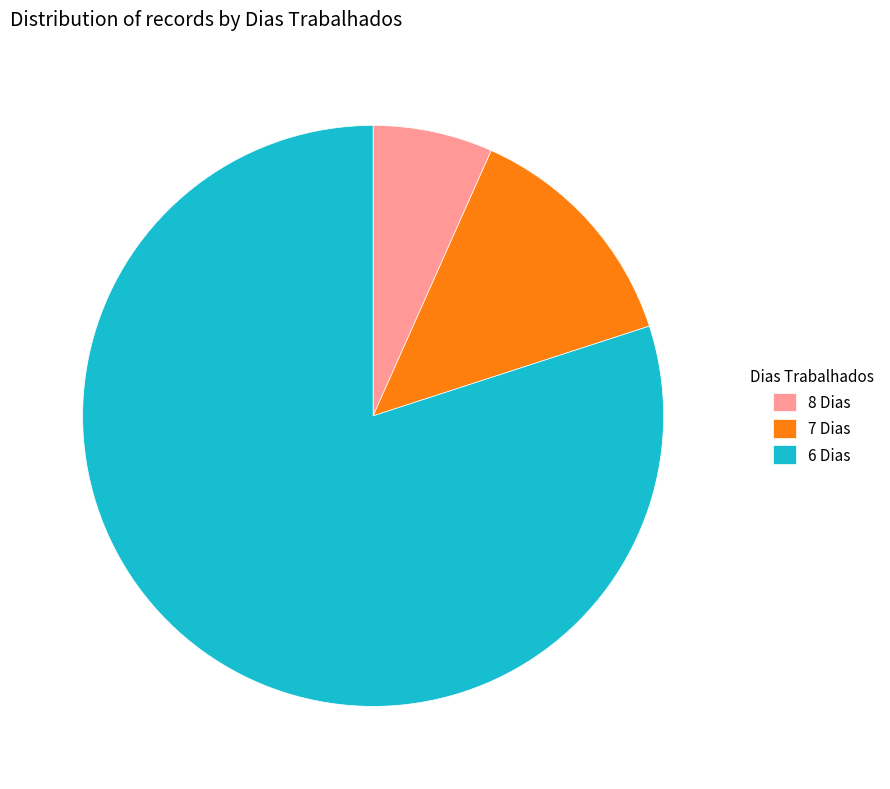

Rank the categories by value from highest to lowest.

6 Dias, 7 Dias, 8 Dias